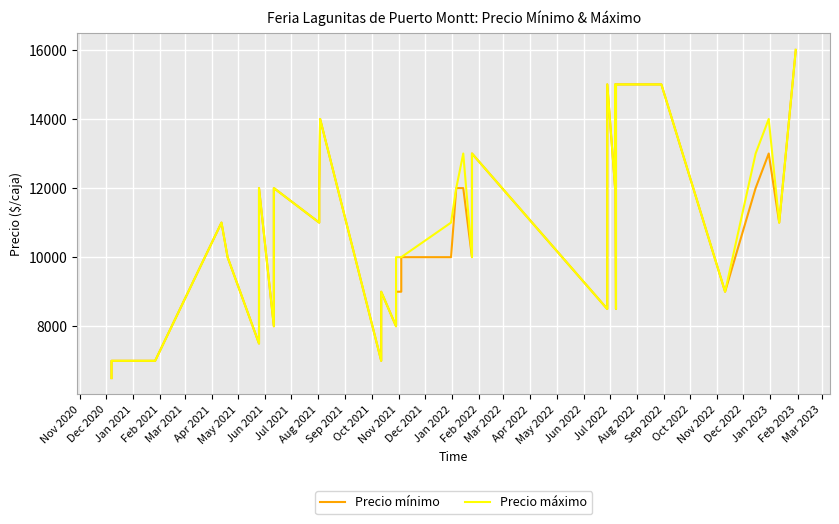

How many series are shown in this chart?

2